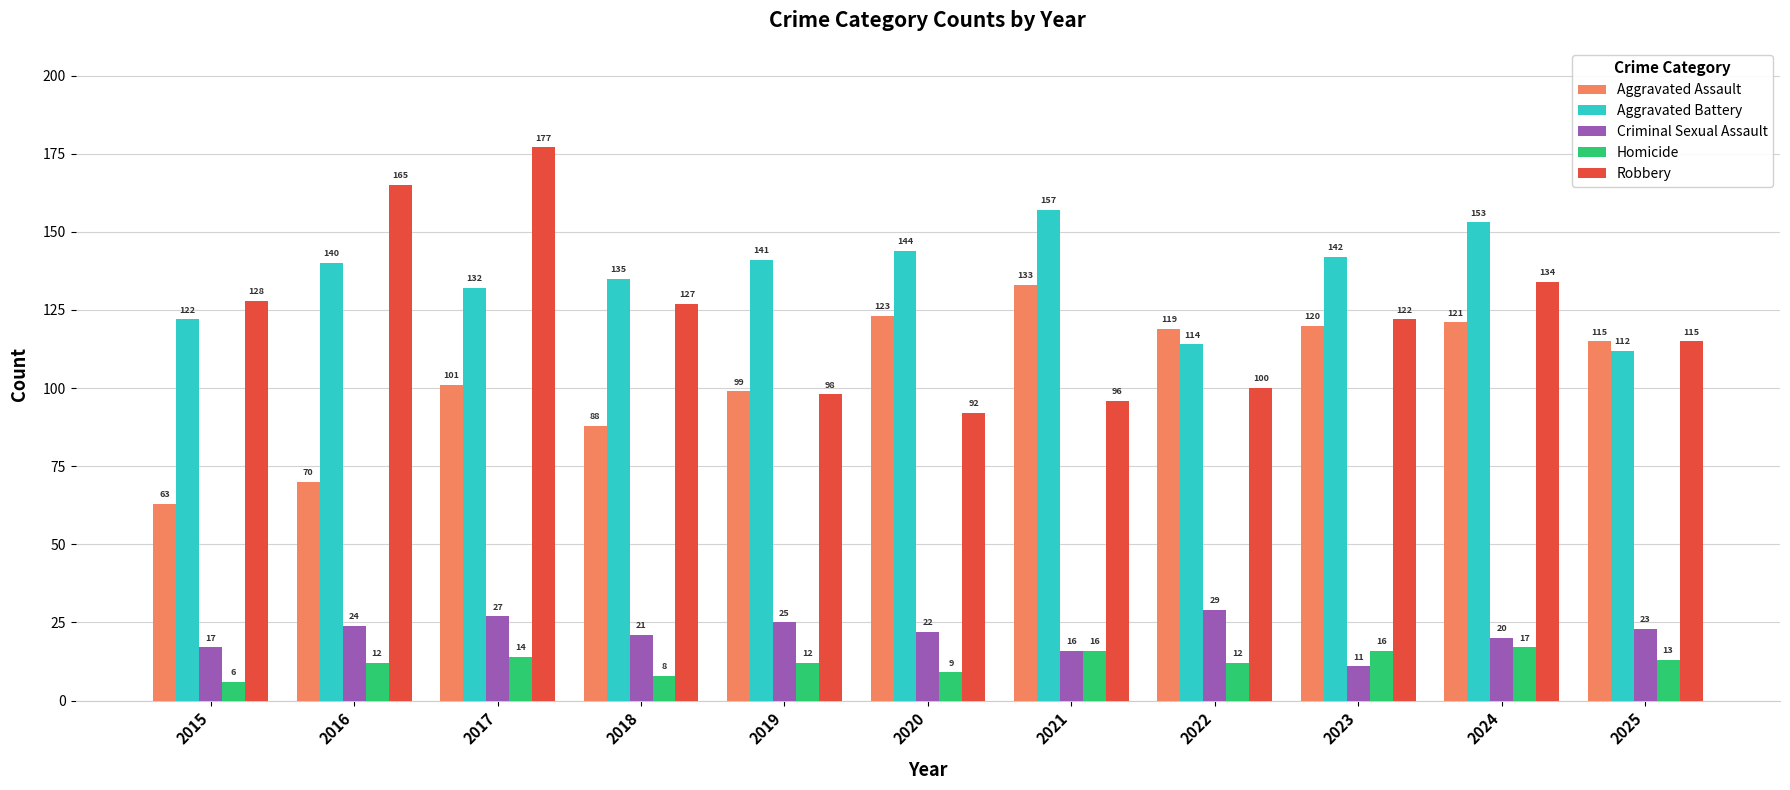

What is the difference between the maximum and minimum values in the Aggravated Battery series?

45